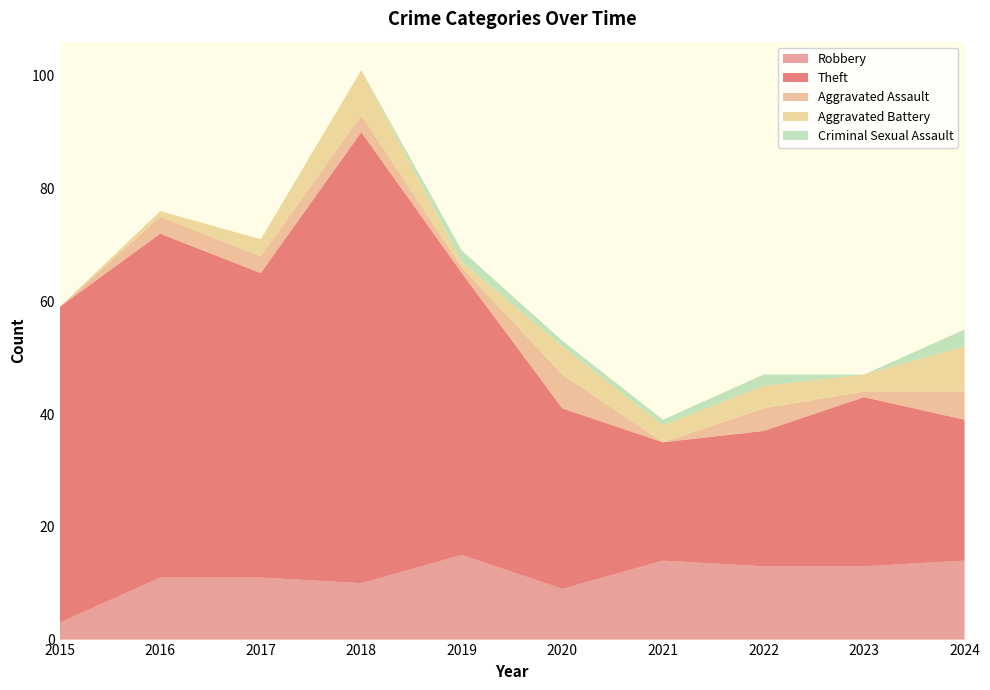

Reading left to right, transcribe all the data shown in this chart.

Robbery: 3	11	11	10	15	9	14	13	13	14
Theft: 56	61	54	80	50	32	21	24	30	25
Aggravated Assault: 0	3	3	3	1	6	0	4	1	5
Aggravated Battery: 0	1	3	8	1	5	3	4	3	8
Criminal Sexual Assault: 0	0	0	0	2	1	1	2	0	3